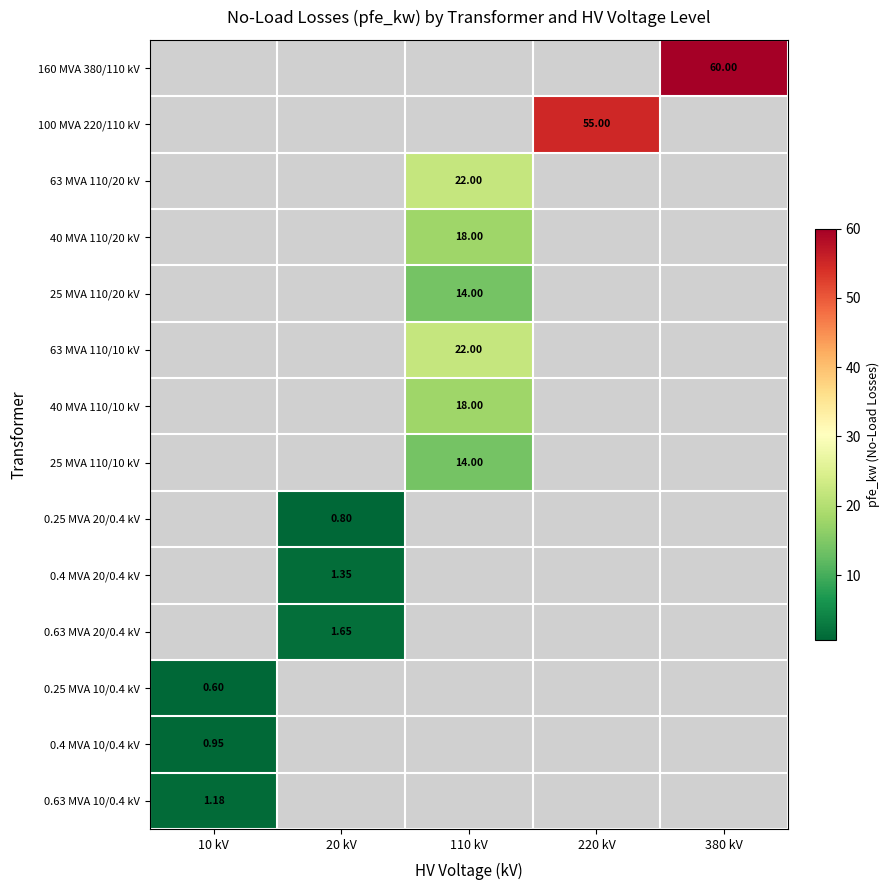

Which category has the highest value across all series?

380 kV